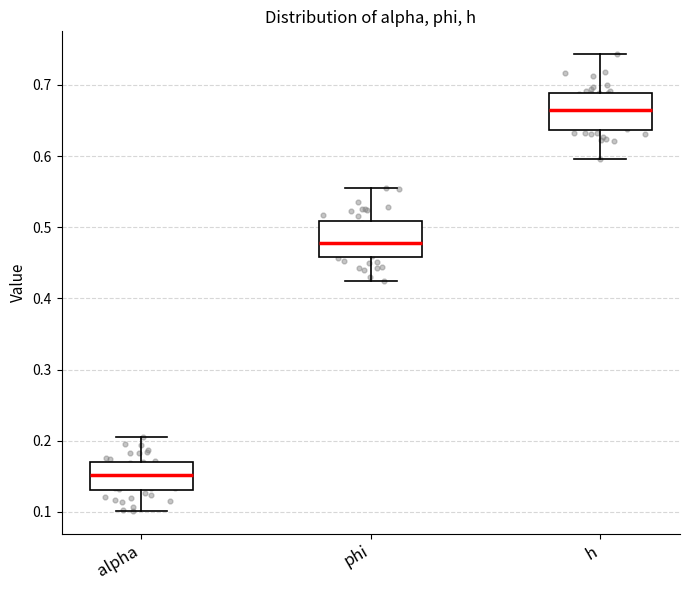

Reading left to right, transcribe this box plot: for each box, give where its median line is, the range the box spans, and where its two whiskers end, as read against the y-axis. The values are not printed on the chart, so give them approximately, as read against the axis.

alpha: median 0.15, box 0.13 to 0.17, whiskers 0.10 to 0.21
phi: median 0.48, box 0.46 to 0.51, whiskers 0.42 to 0.56
h: median 0.66, box 0.64 to 0.69, whiskers 0.60 to 0.74